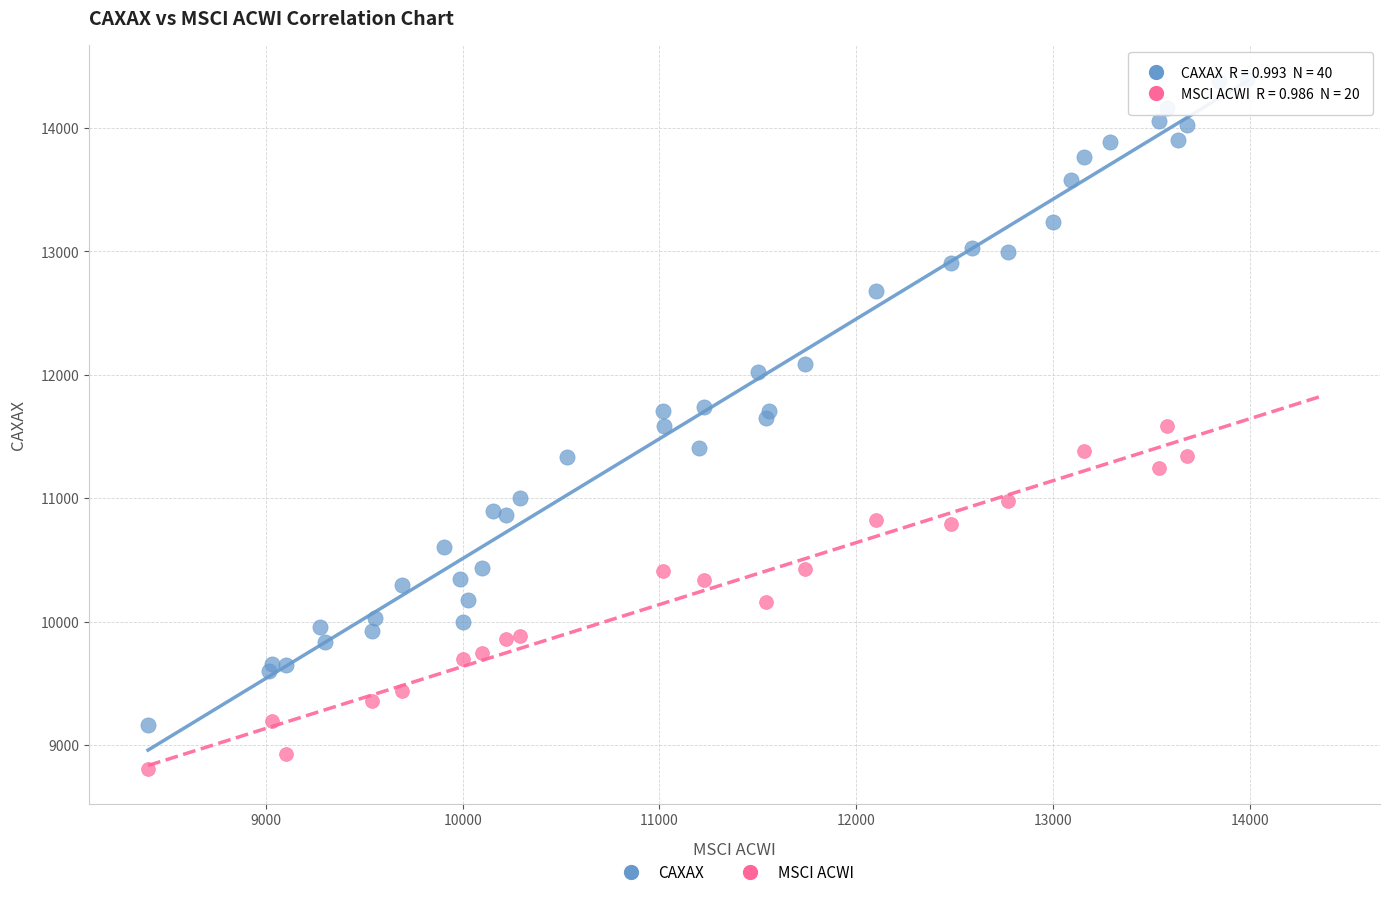

Which series contains the lowest Y value?

MSCI ACWI